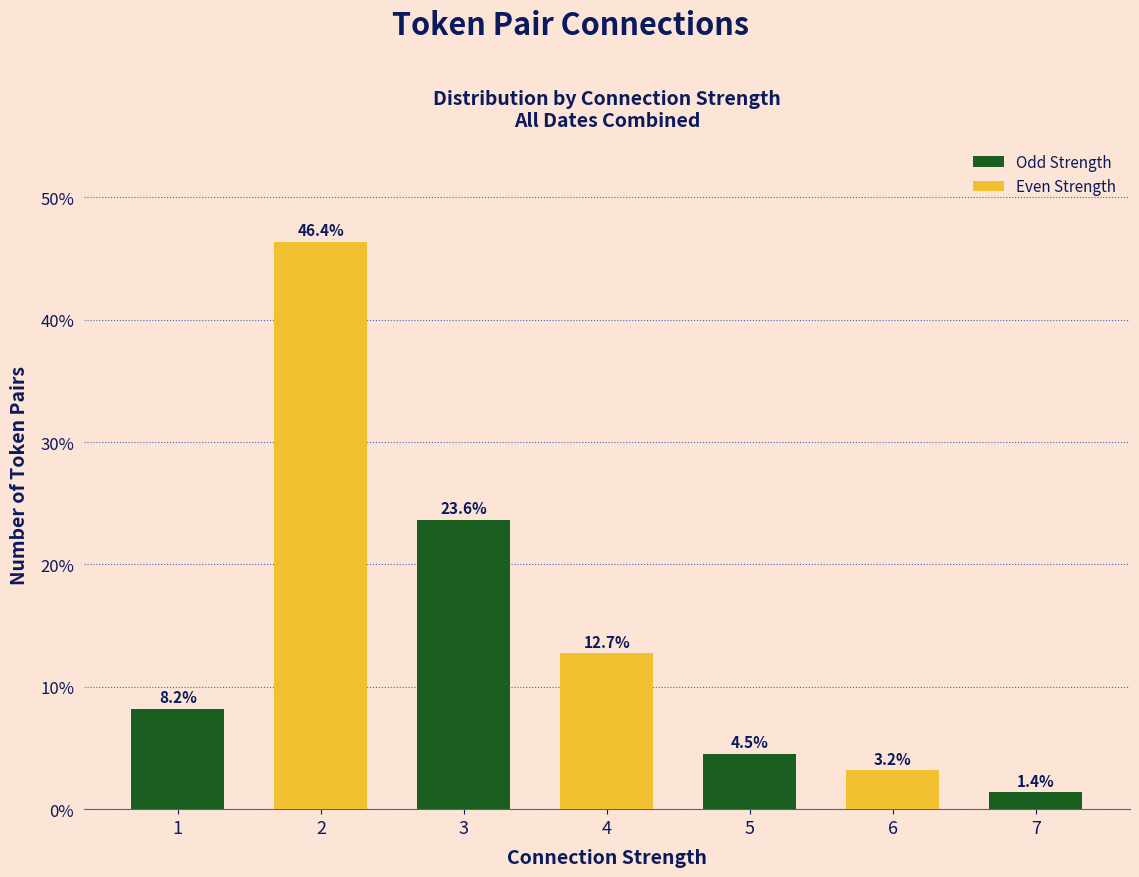

What is the difference between the maximum and minimum values?

45.0